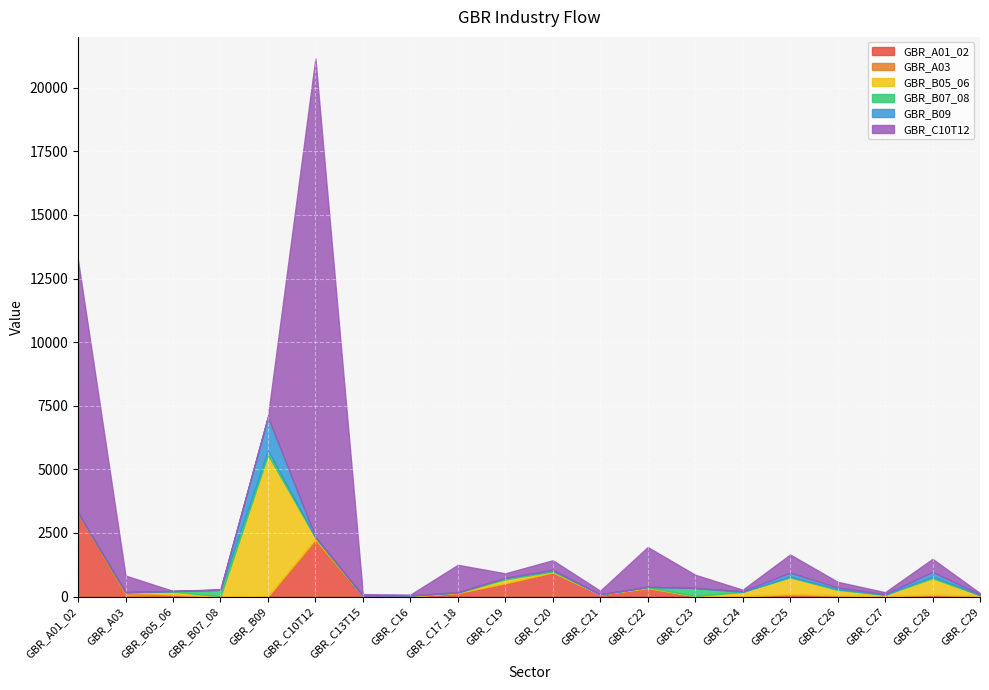

Which has a higher value, GBR_C17_18 or GBR_C19?

GBR_C19